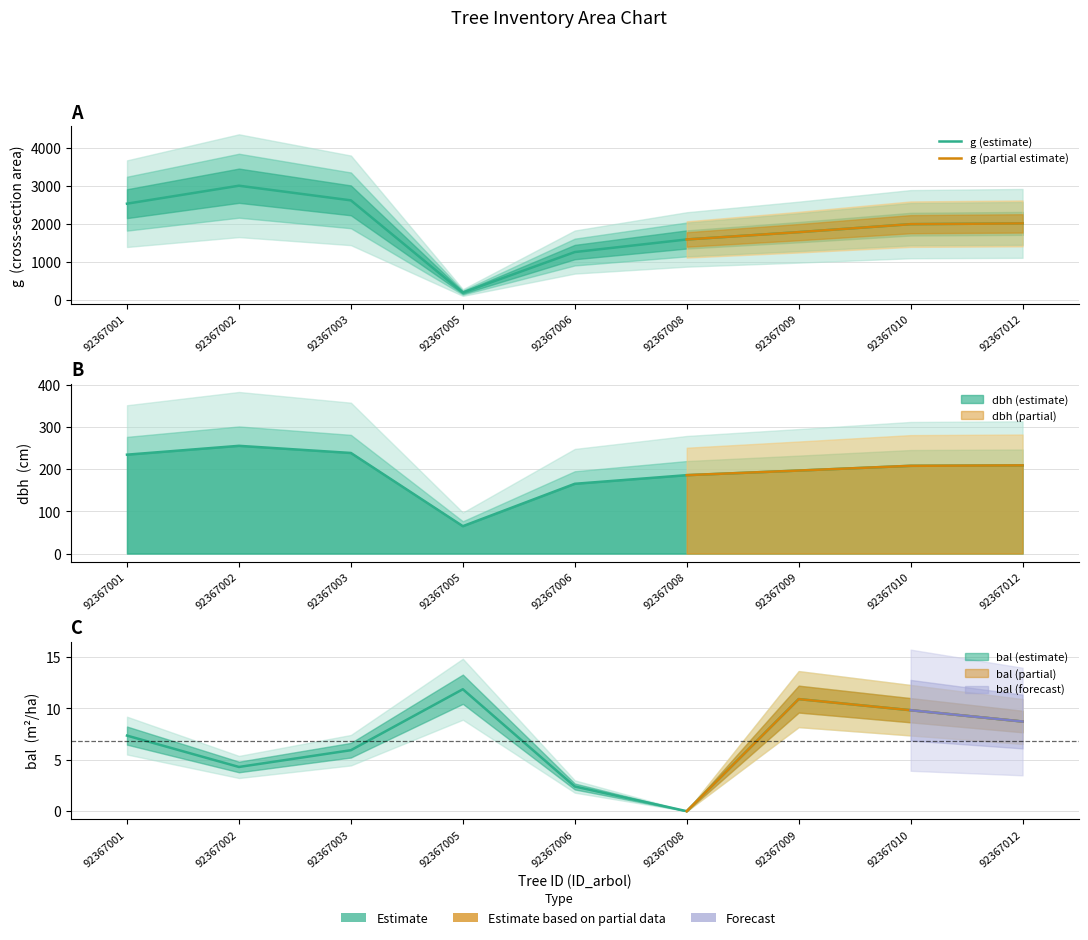

How many series are shown in this chart?

3